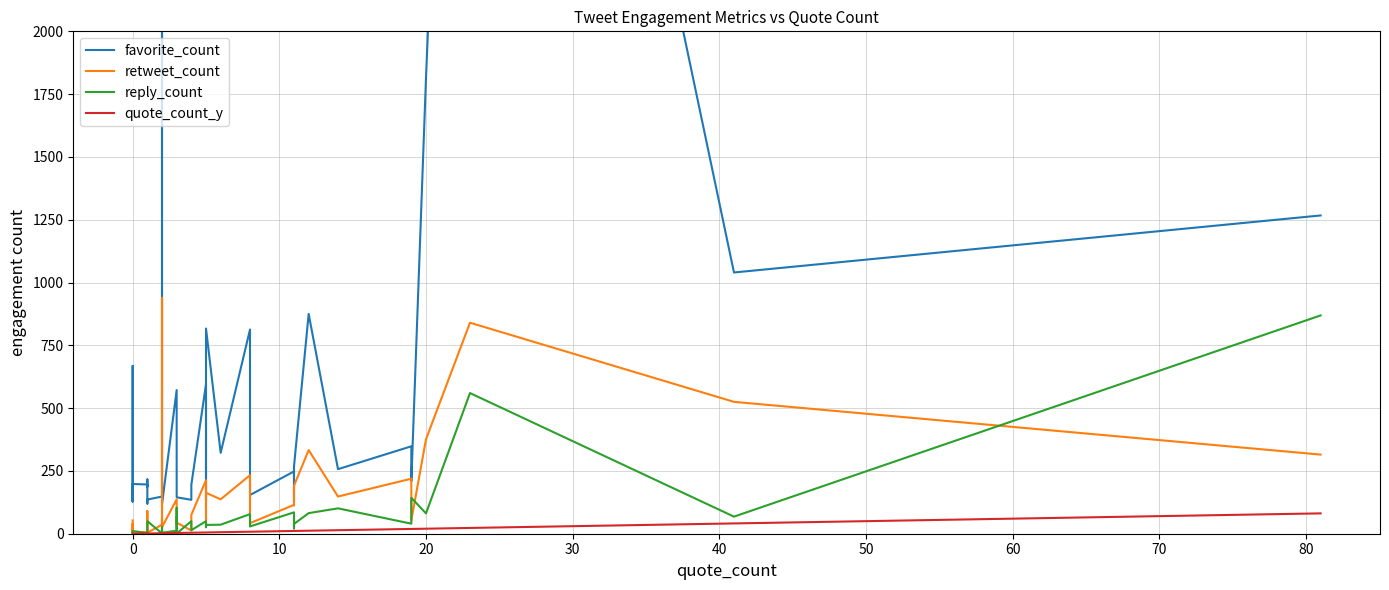

True or false: quote_count_y has more than 1 points higher than both neighbors.

False